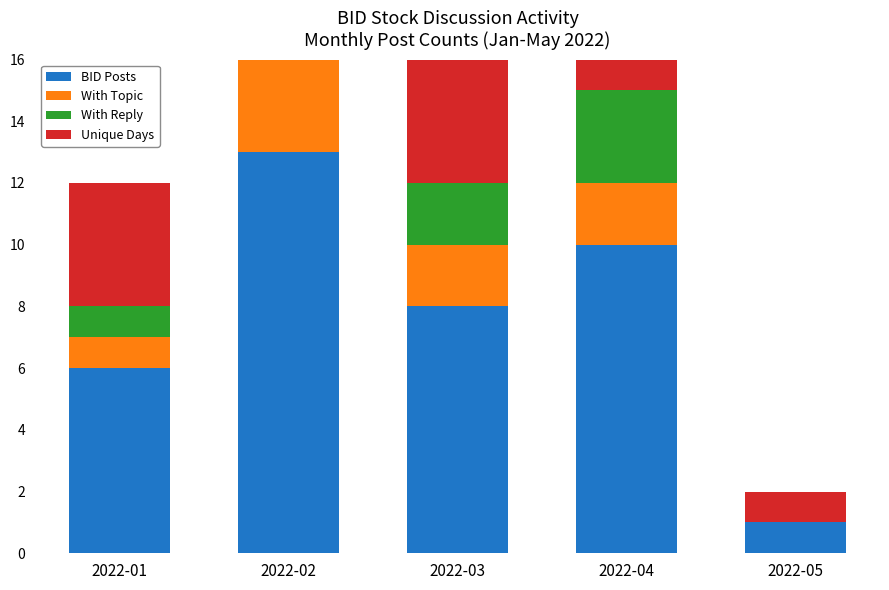

Reading right to left, extract all data points from this chart.

BID Posts: 2022-05=1	2022-04=10	2022-03=8	2022-02=13	2022-01=6
With Topic: 2022-05=0	2022-04=2	2022-03=2	2022-02=3	2022-01=1
With Reply: 2022-05=0	2022-04=3	2022-03=2	2022-02=4	2022-01=1
Unique Days: 2022-05=1	2022-04=7	2022-03=6	2022-02=9	2022-01=4